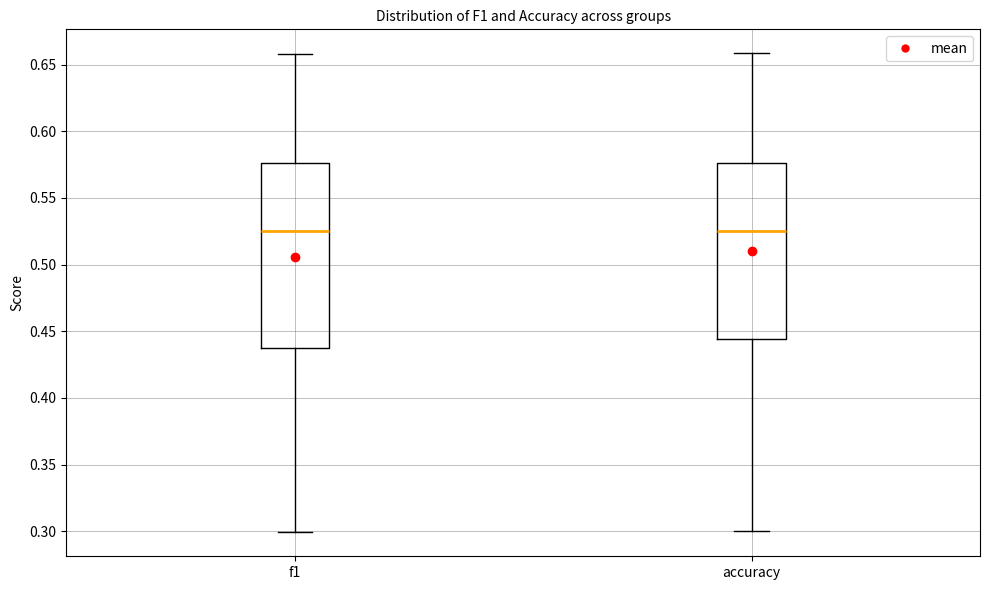

Reading left to right, transcribe this box plot: for each box, give where its median line is, the range the box spans, and where its two whiskers end, as read against the y-axis. The values are not printed on the chart, so give them approximately, as read against the axis.

f1: median 0.525, box 0.440 to 0.575, whiskers 0.300 to 0.660
accuracy: median 0.525, box 0.445 to 0.575, whiskers 0.300 to 0.660